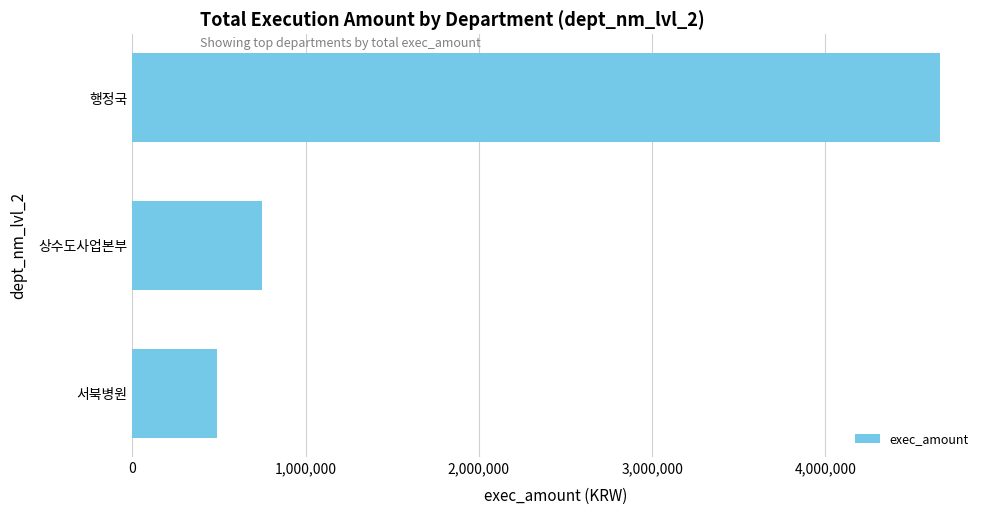

Approximately how many times larger is the value at 상수도사업본부 compared to 서북병원?

1.5